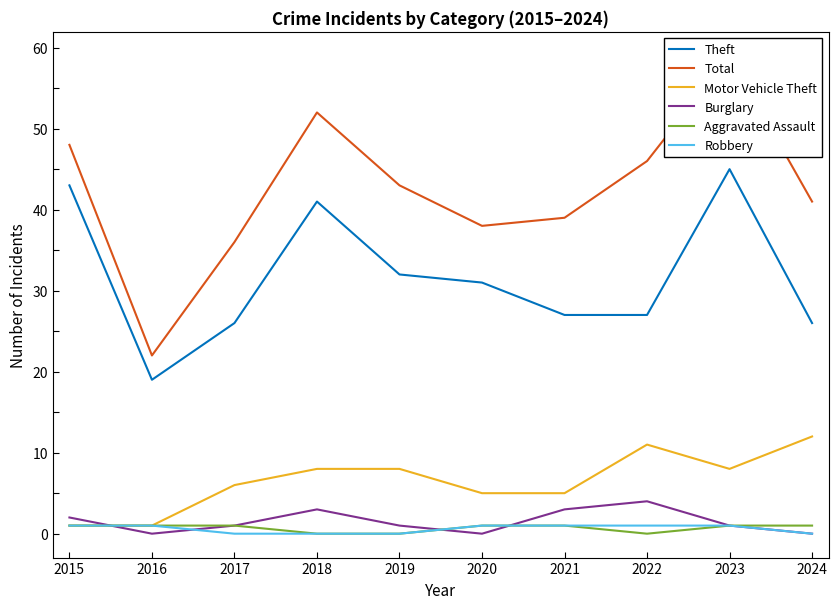

Count the number of data series in this chart.

6